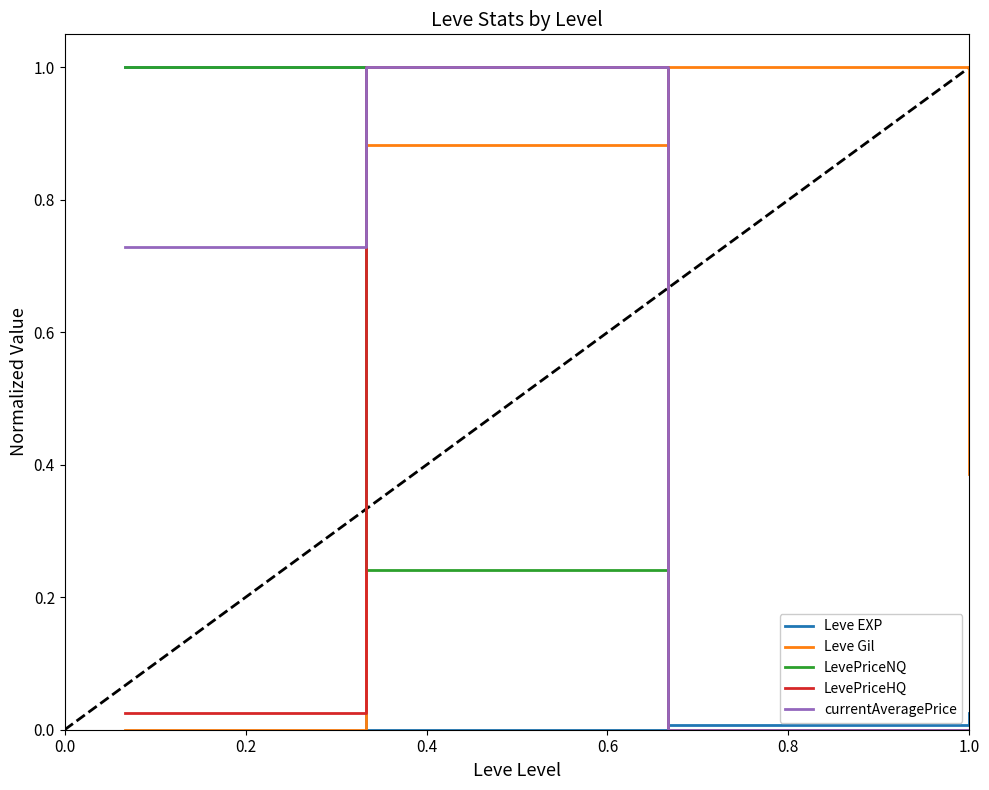

Which series ends up on top after the final intersection of Leve Gil and Leve EXP?

Leve Gil